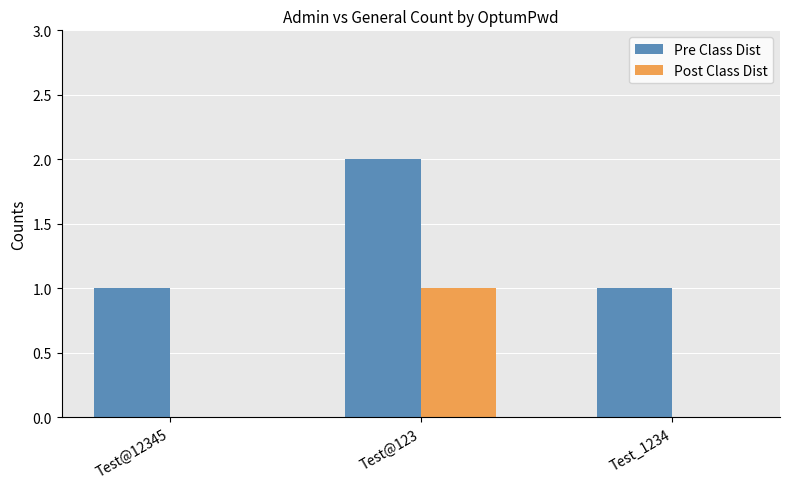

Reading left to right, what are all the values shown in this chart?

Pre Class Dist: 1	2	1
Post Class Dist: 0	1	0